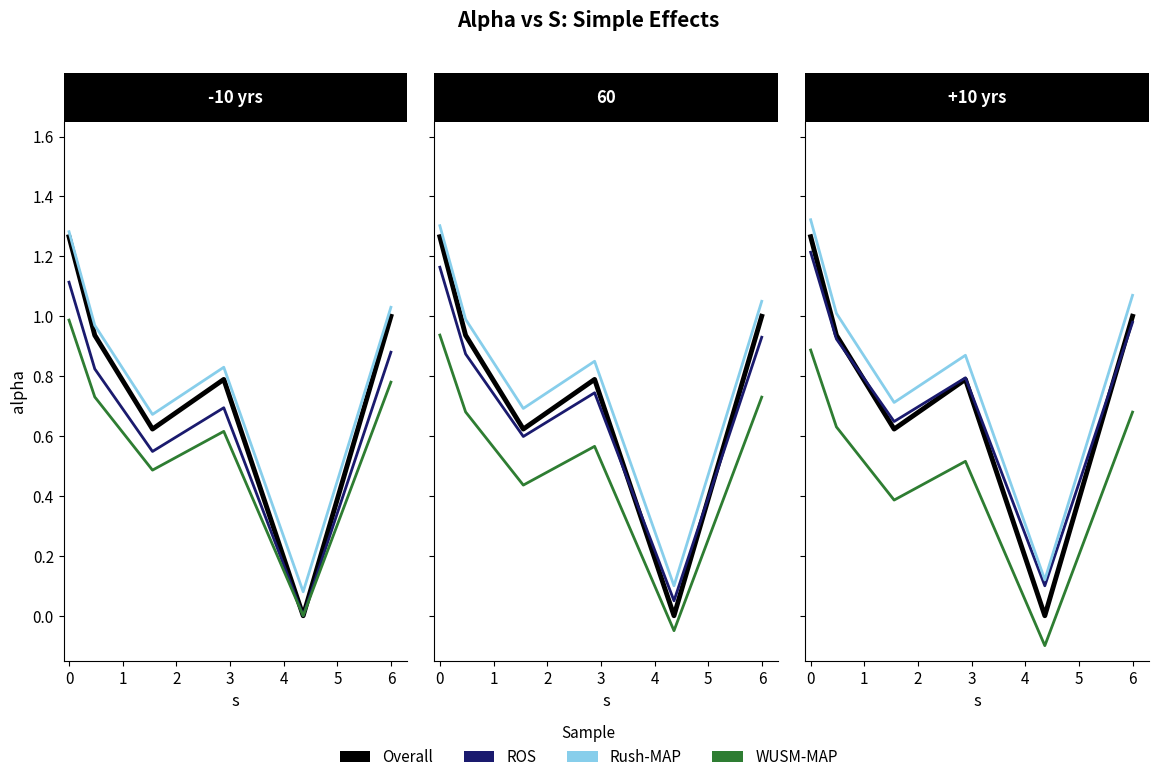

Between −1 and 4, which series saw the biggest shift?

Overall